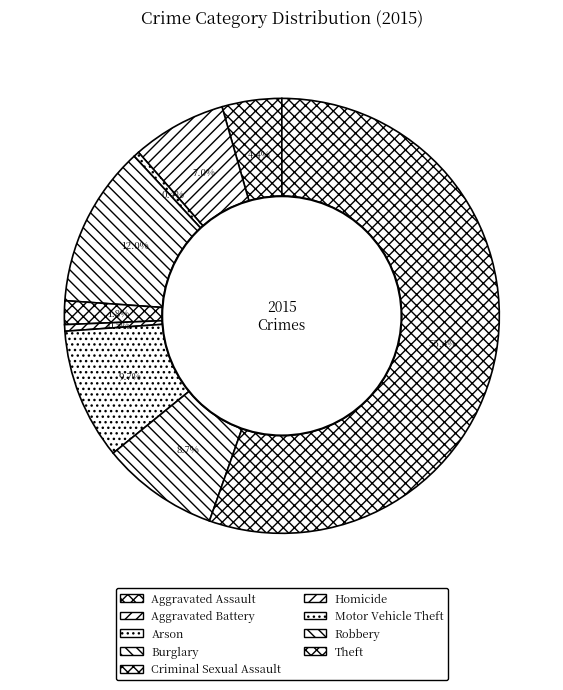

To the nearest percent, what percentage of the pie is Aggravated Battery?

7%